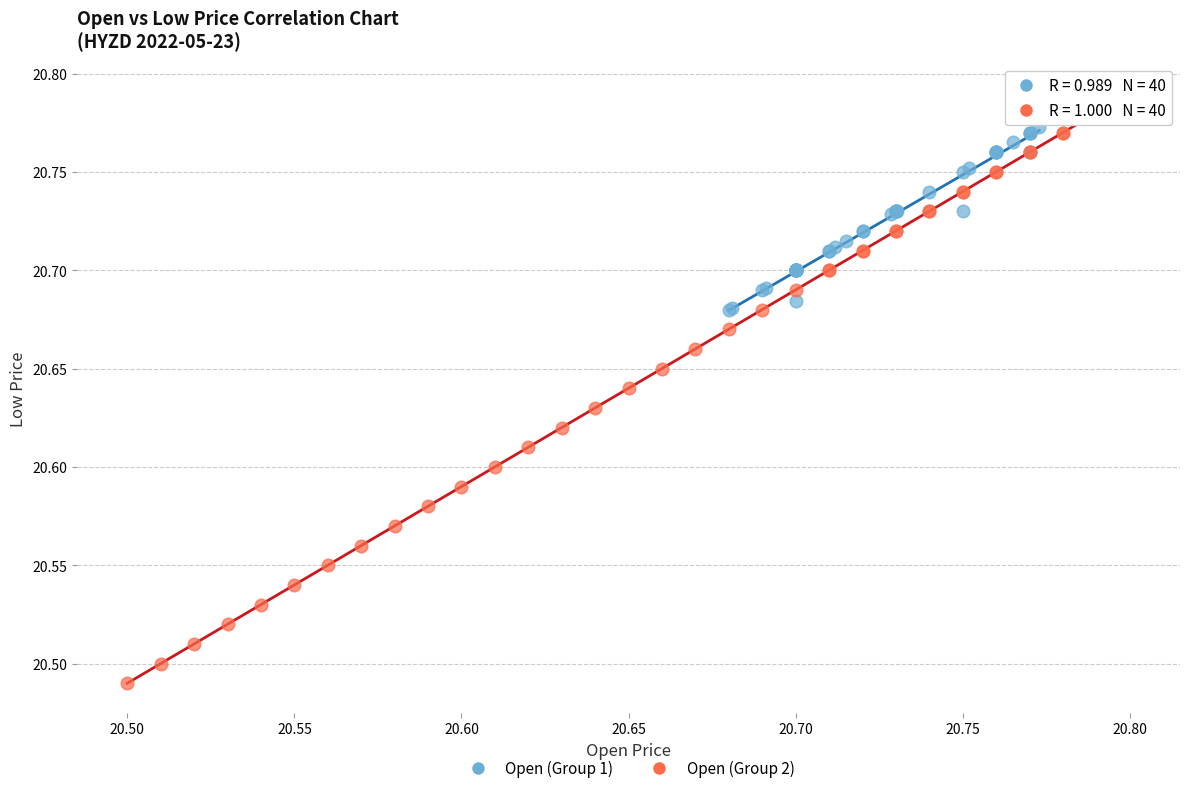

Which series reaches the minimum Y coordinate?

Open (Group 2)